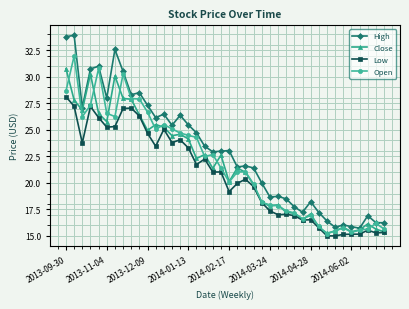

Does the chart display data point markers on the line(s)?

Yes